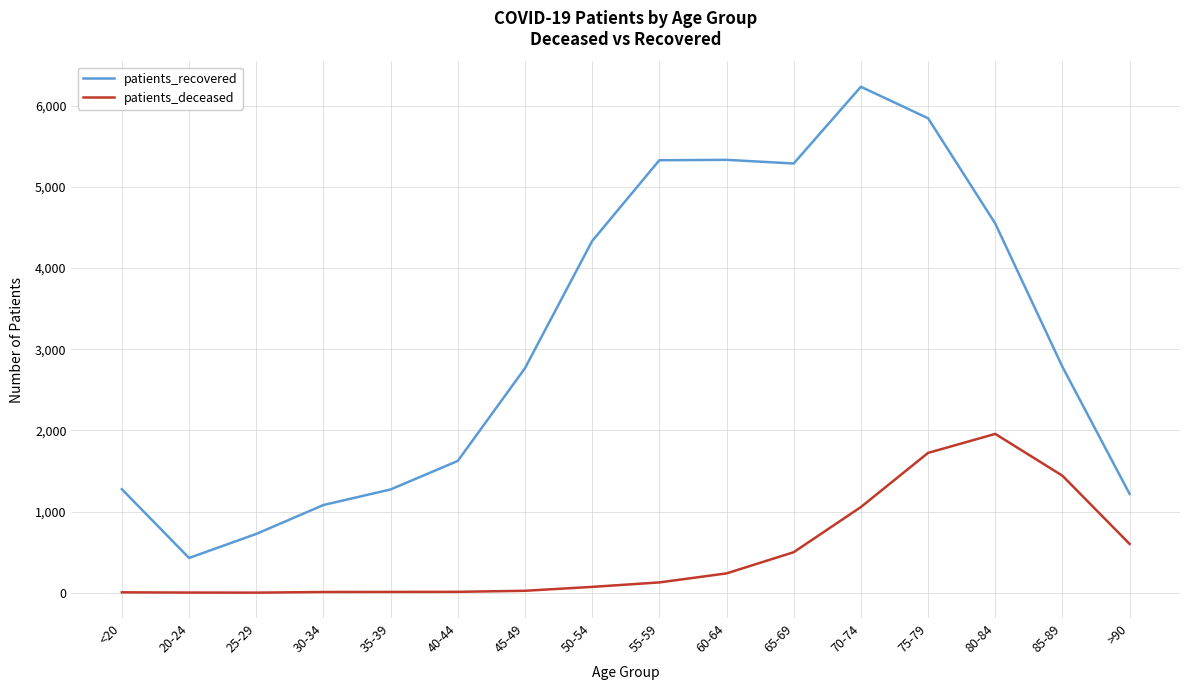

How many values in the patients_recovered series are below 2783?

8